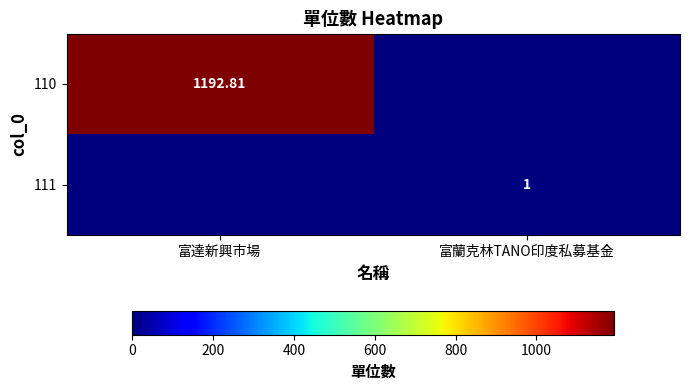

The value of 111 at 富達新興市場 is 0.0. True or false?

True